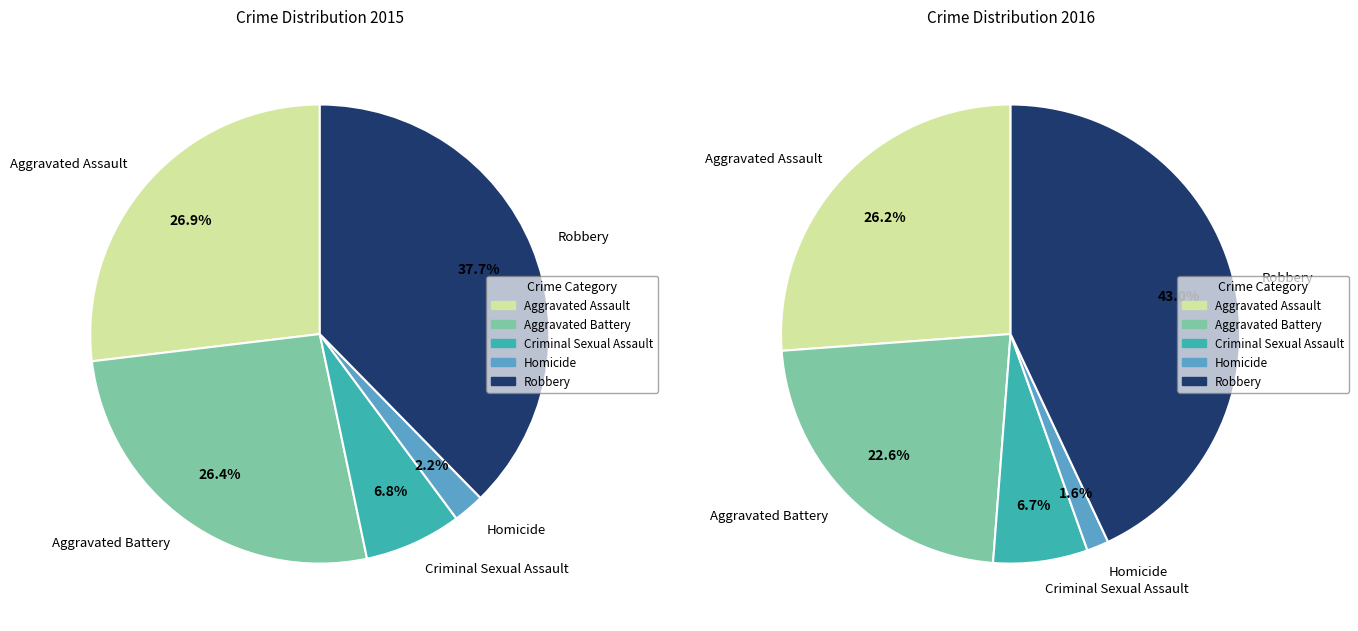

Between Homicide and Criminal Sexual Assault, which is larger?

Criminal Sexual Assault